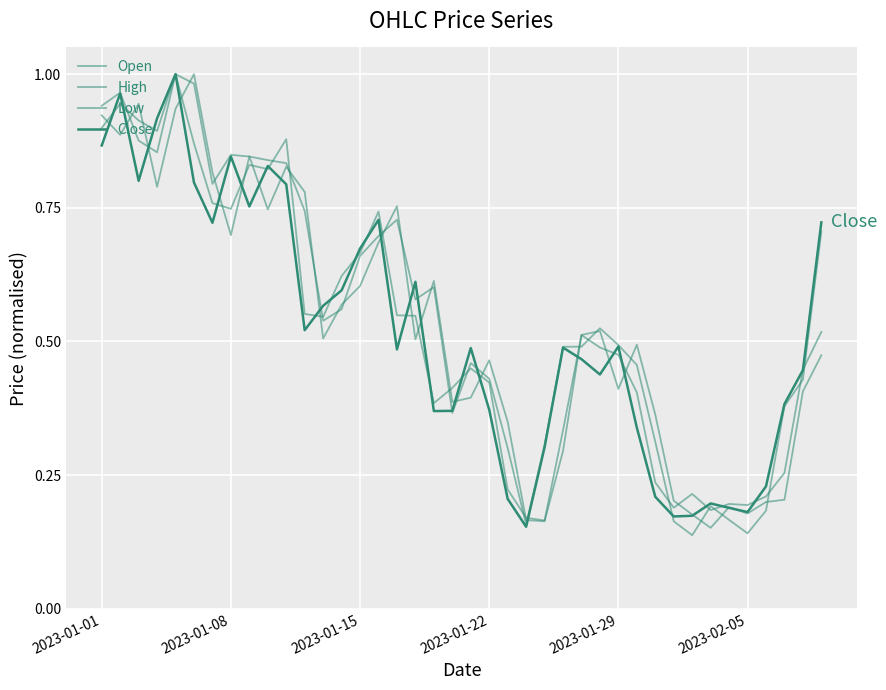

How many lines are shown in the chart?

4